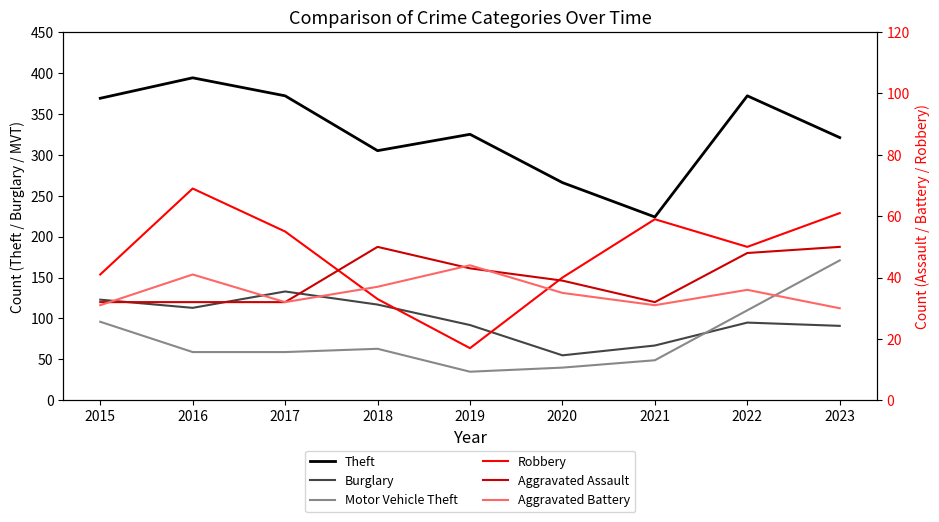

Read the Theft value at 2017, to the nearest 50.

350